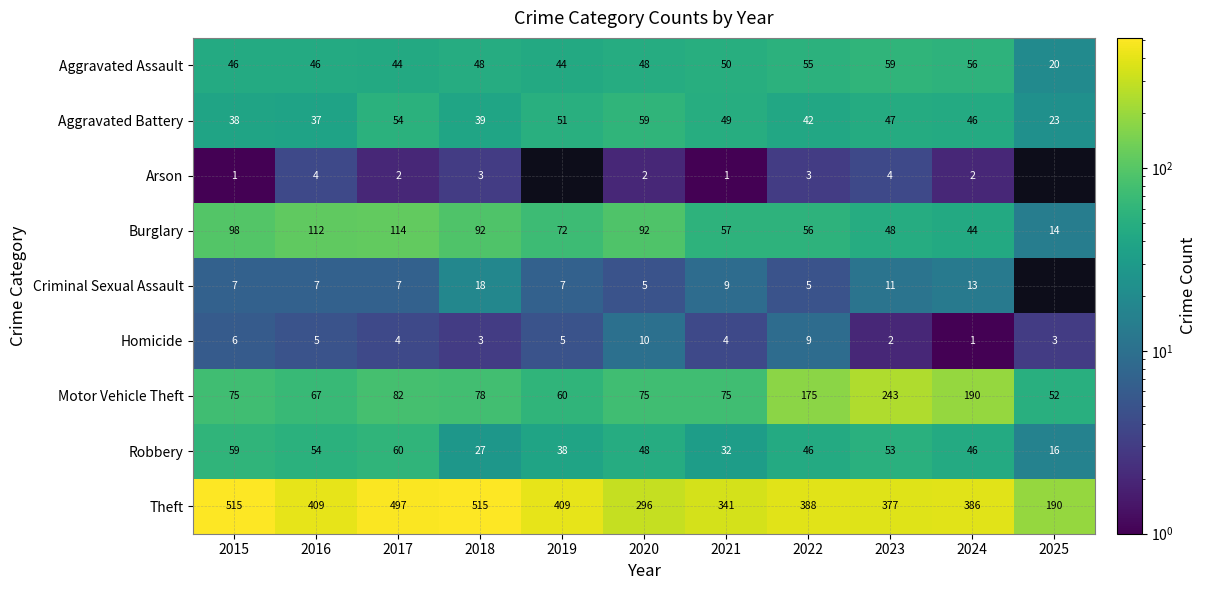

What is the average value of the Burglary series?

73